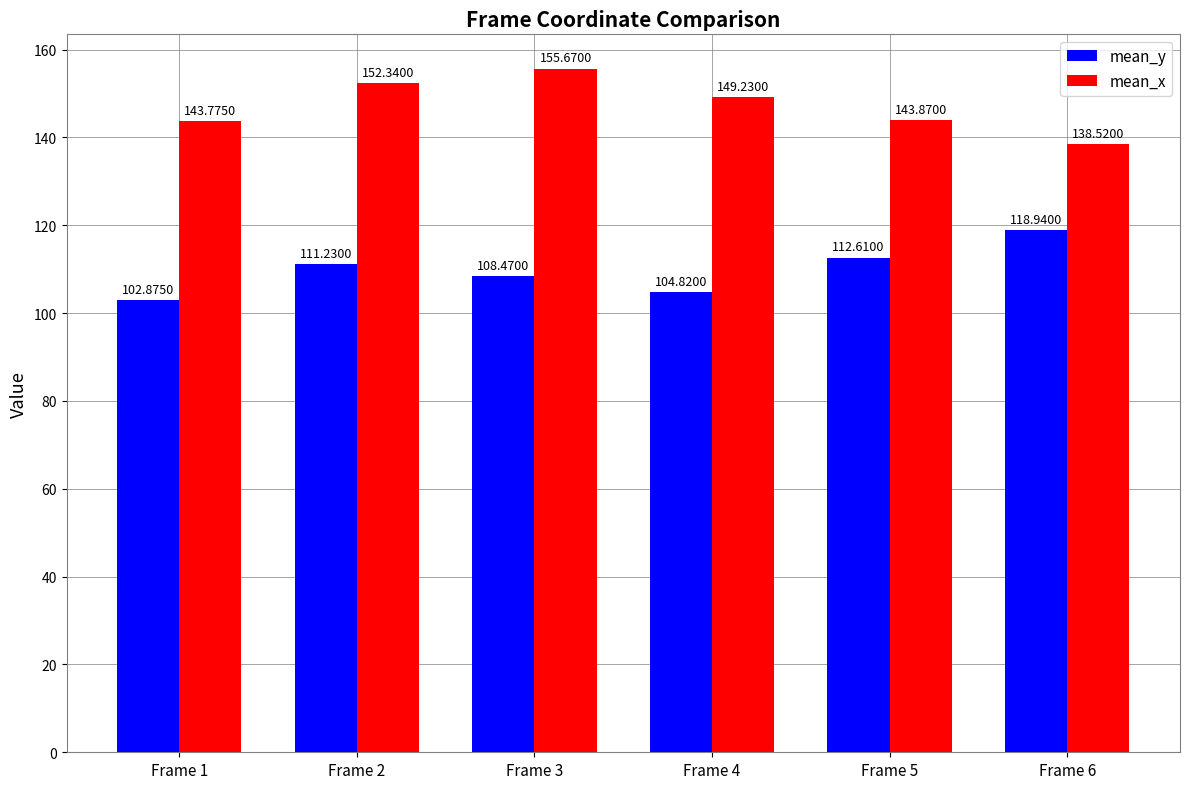

Which series has the widest spread of values?

mean_x